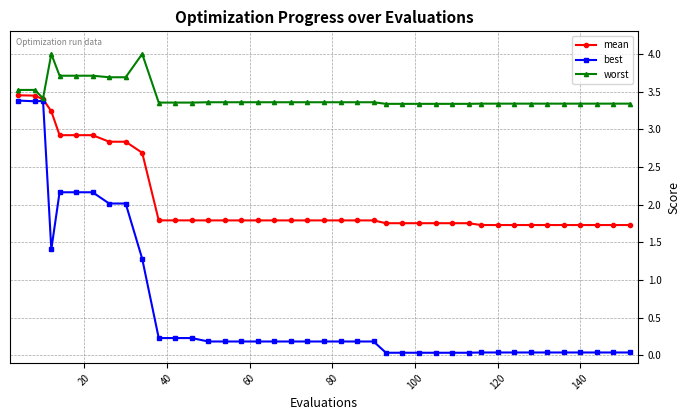

What is the value of the mean point at the 5th from the left?

2.9